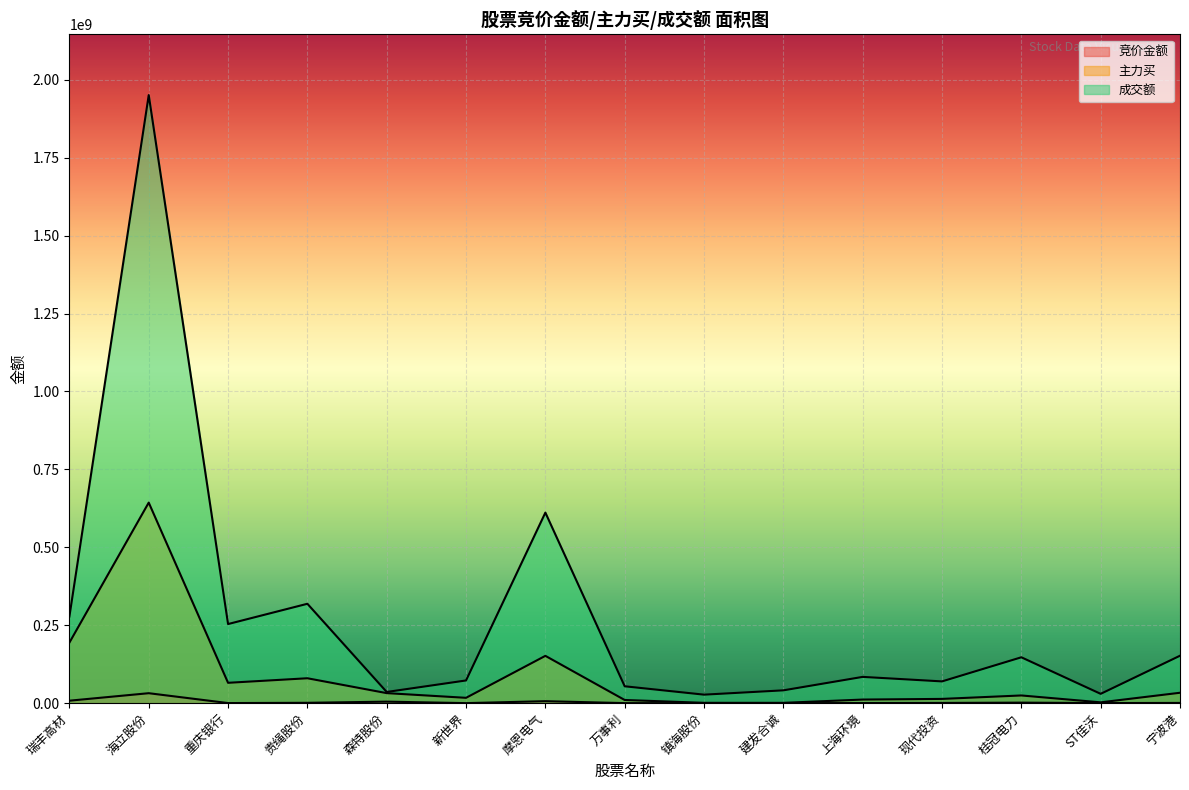

Which series has the widest spread of values?

成交额